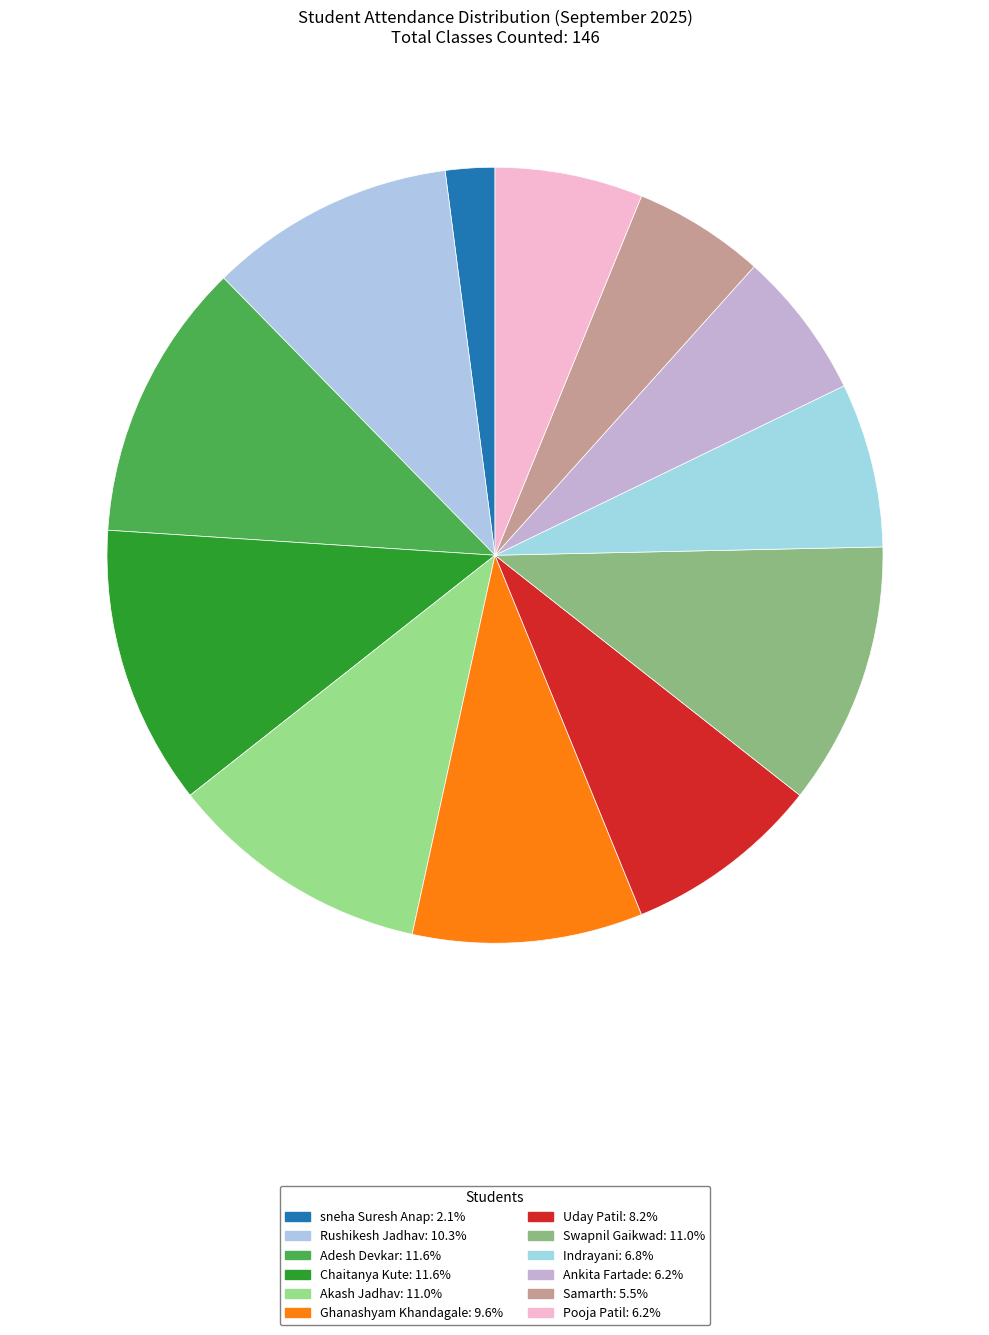

Between sneha Suresh Anap and Chaitanya Kute, which is larger?

Chaitanya Kute